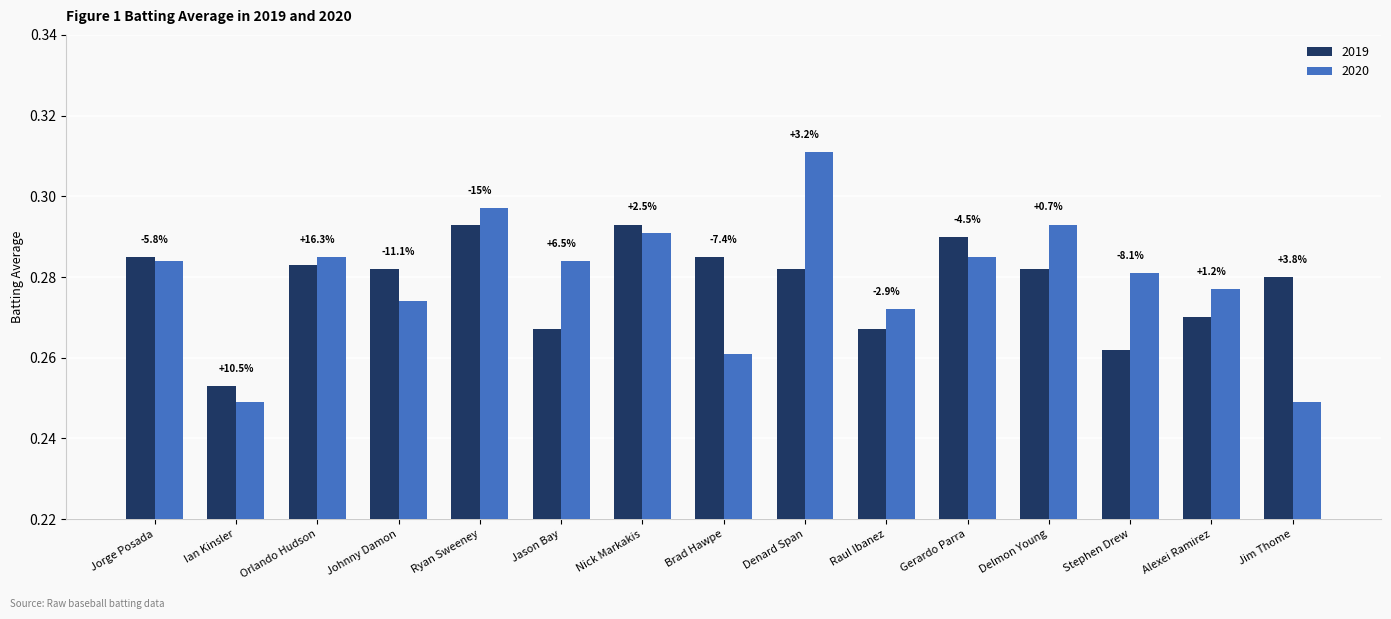

How many groups of bars are there?

15